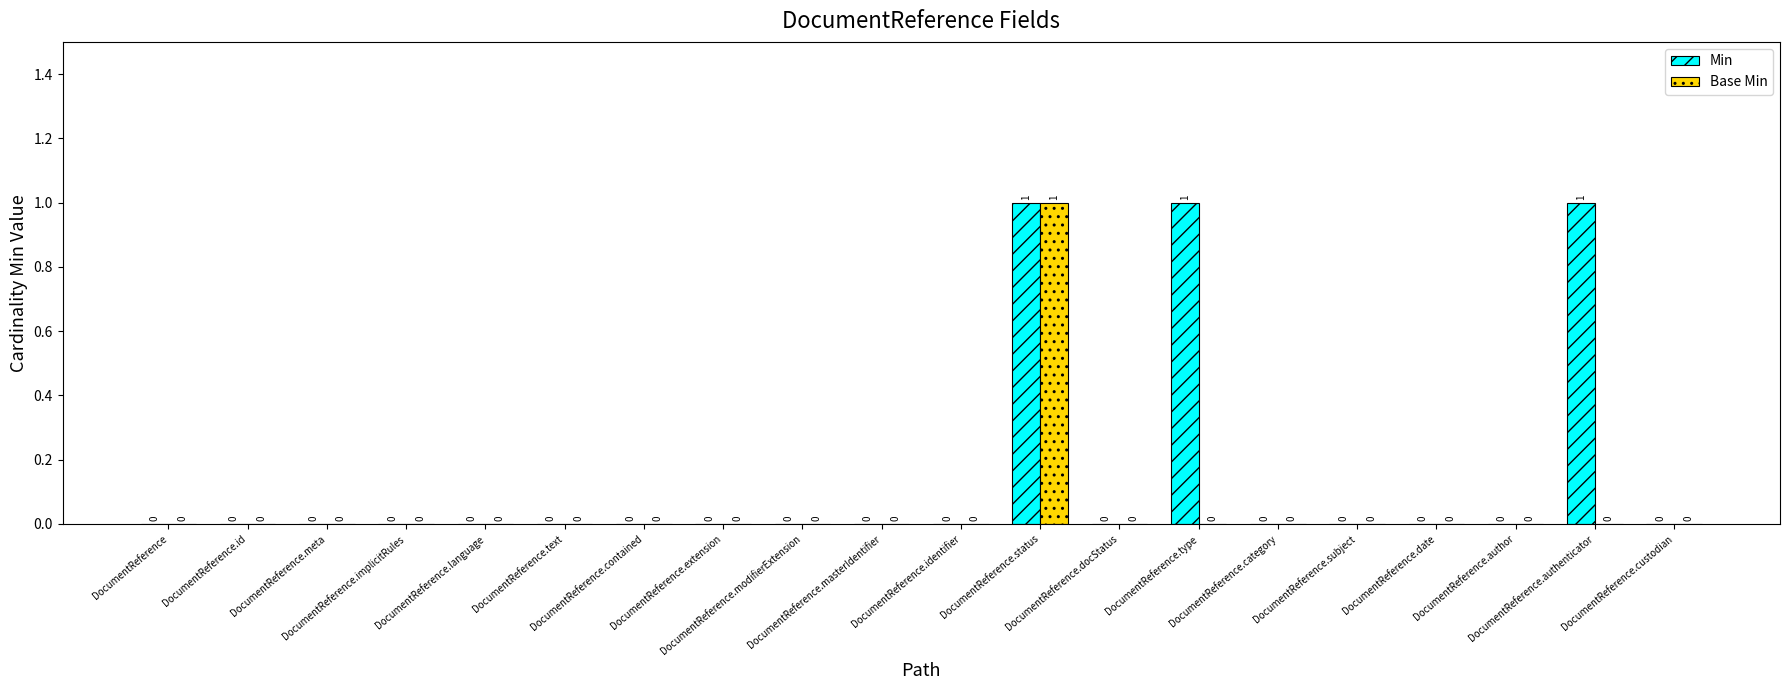

What is the sum of all Min values?

3